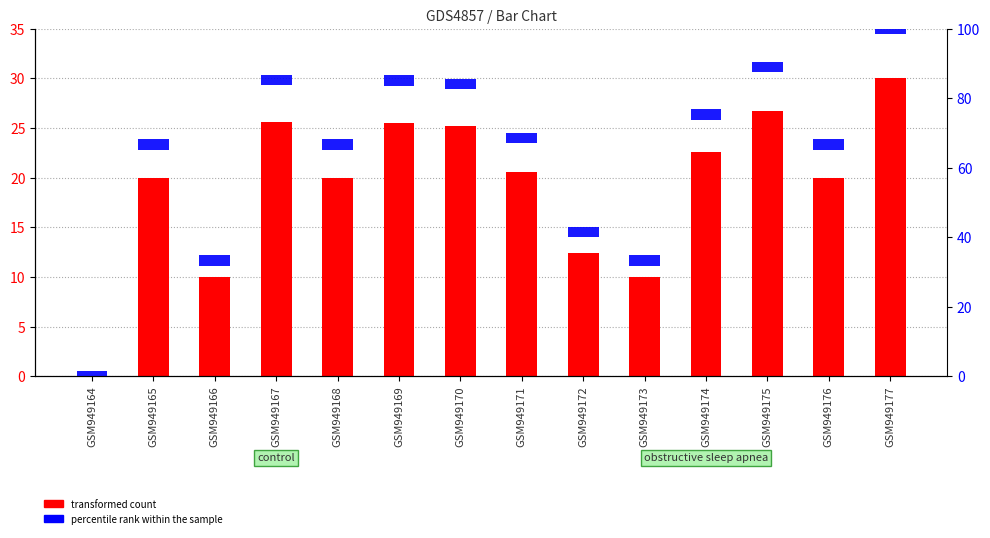

What is the value of the percentile rank within the sample bar at the 11th from the left?

3.0